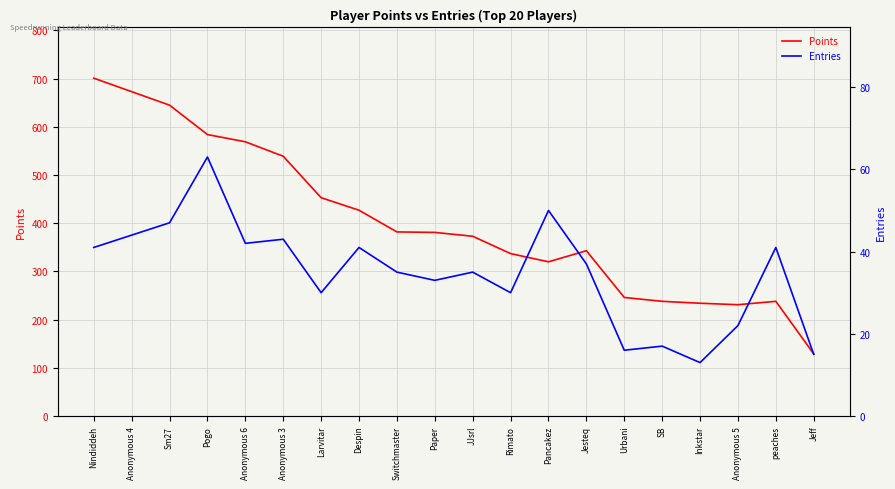

What is the difference between the Points values at Larvitar and Switchmaster?

71